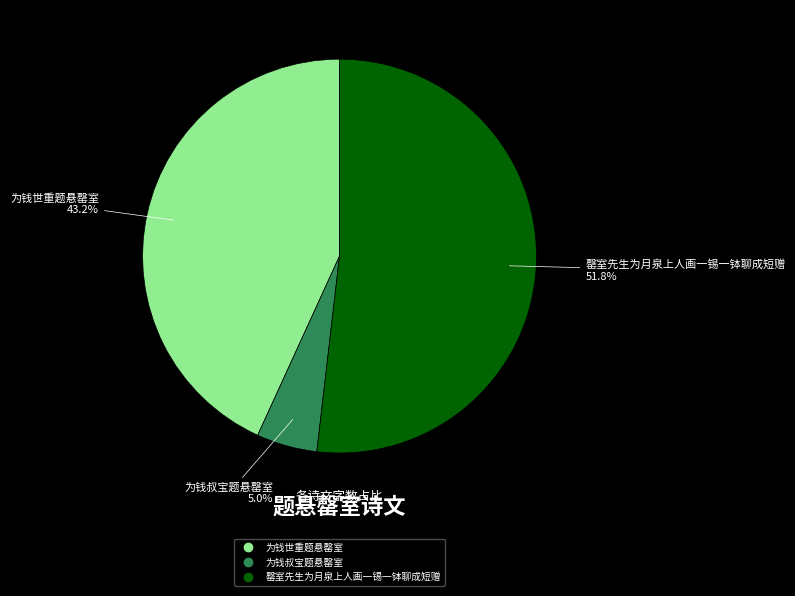

To the nearest percent, what is the average slice percentage?

33%